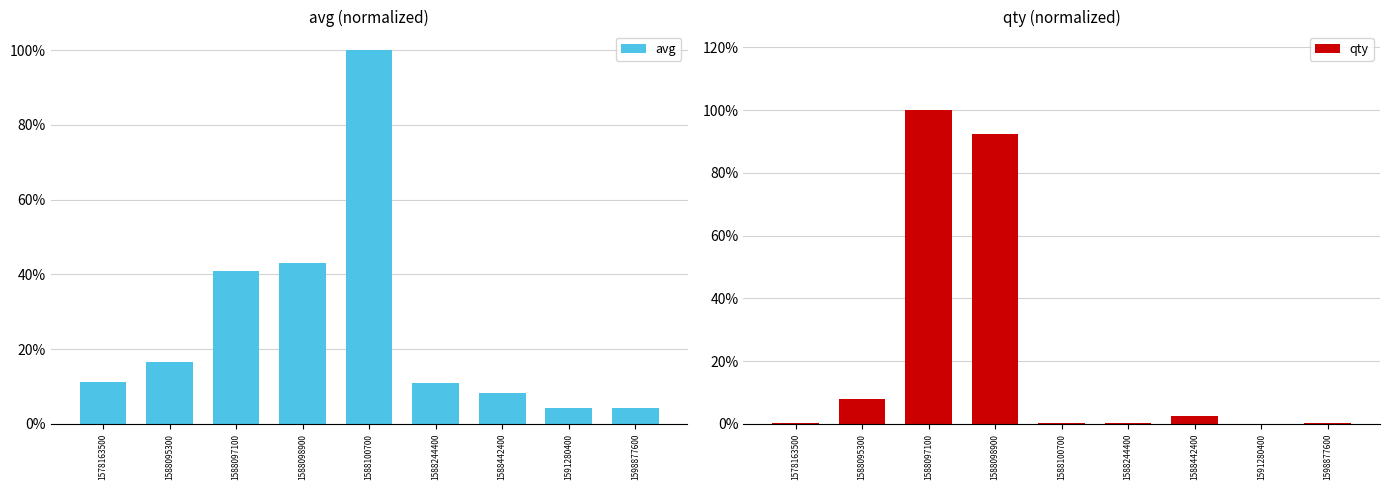

Which series has the largest range (max minus min)?

qty